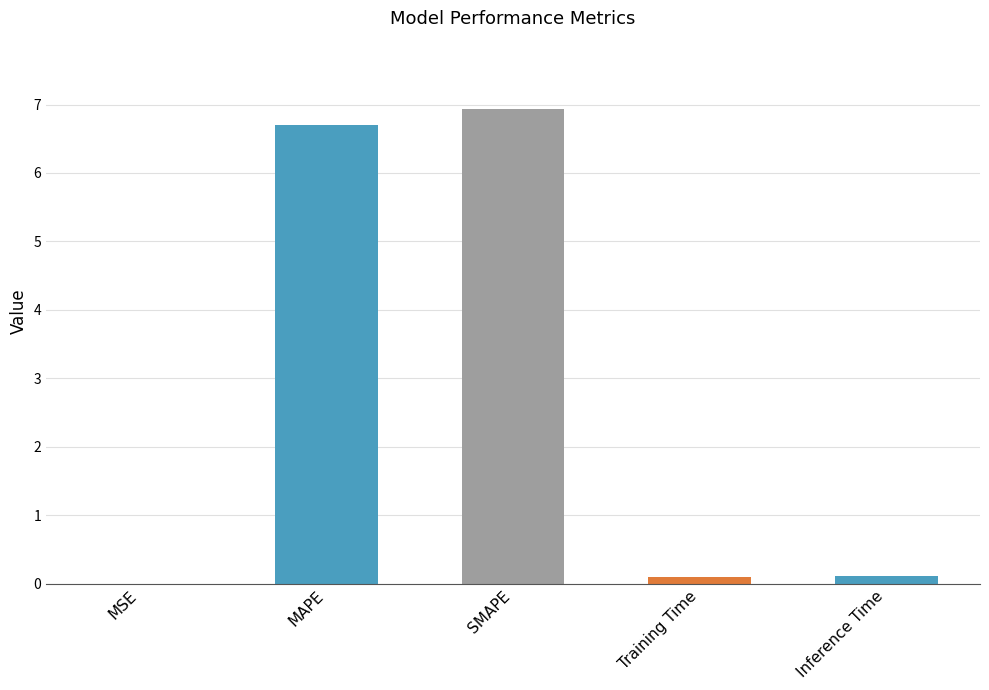

True or false: the data shows 0.1 at Inference Time.

True